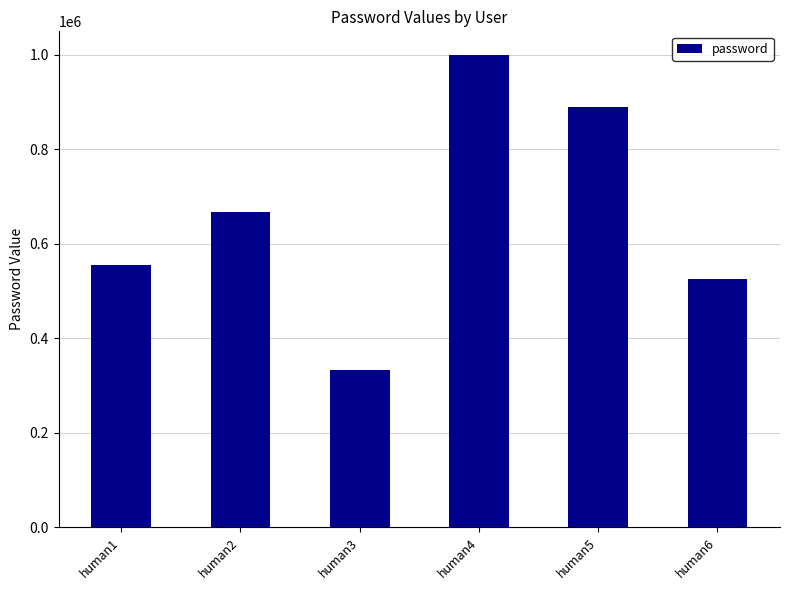

What is the difference between the values at human5 and human1?

333333